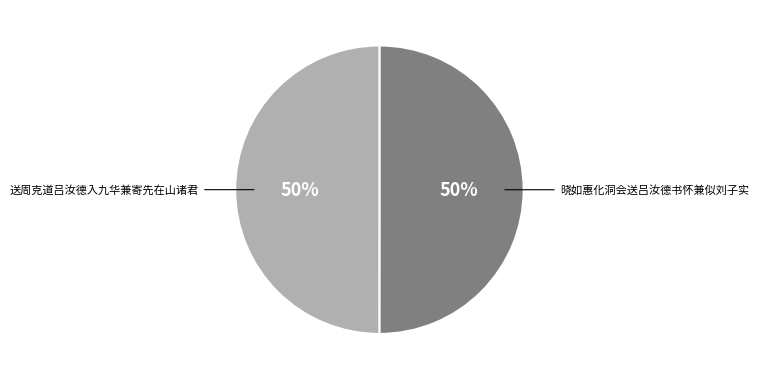

To the nearest percent, what is the average slice percentage?

50%